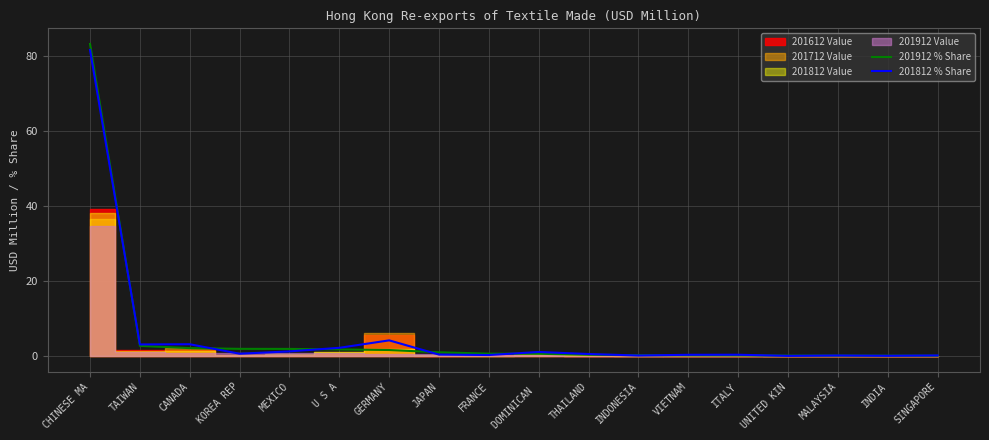

The 201912 % Share series shows 1.9 at MEXICO. True or false?

True